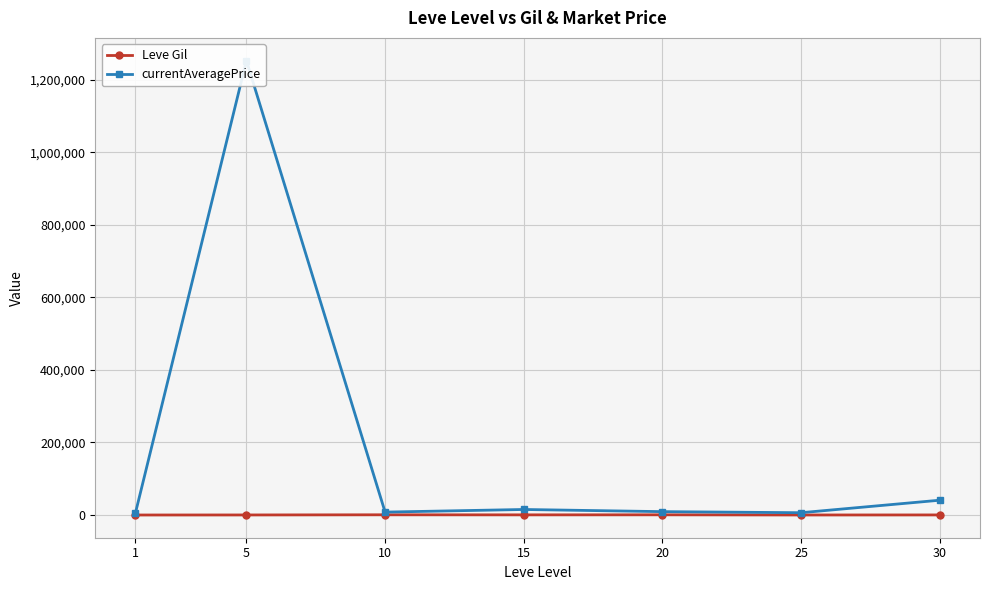

At which category is the sum across all series the highest?

5